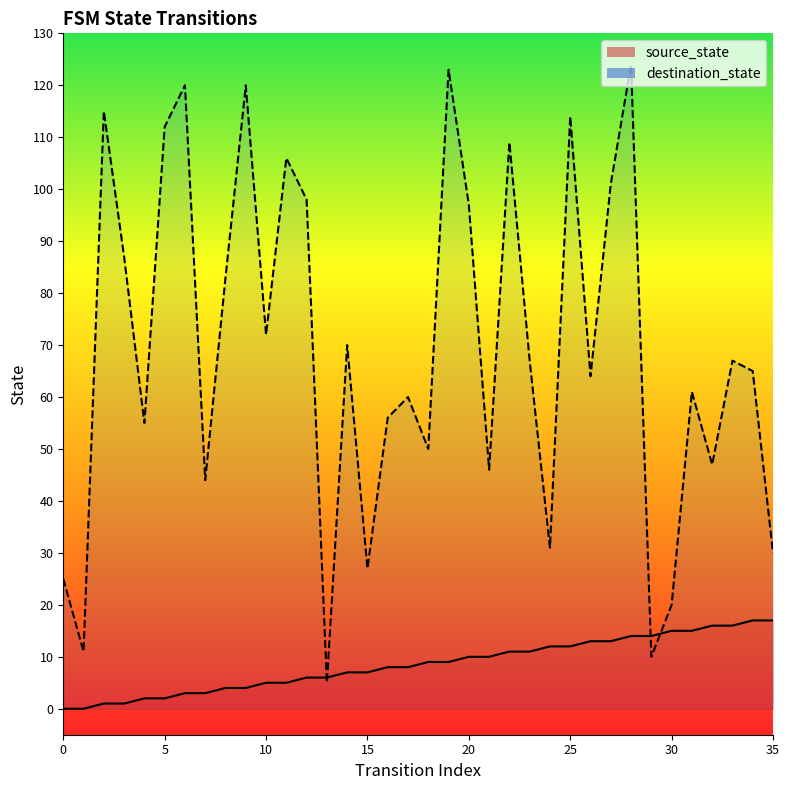

Where do source_state and destination_state first cross each other?

12 and 13